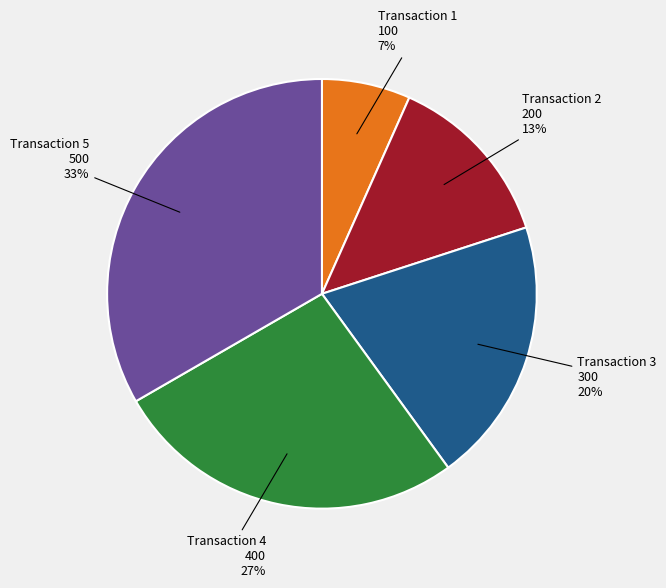

Which category has the smallest portion of the pie?

Transaction 1